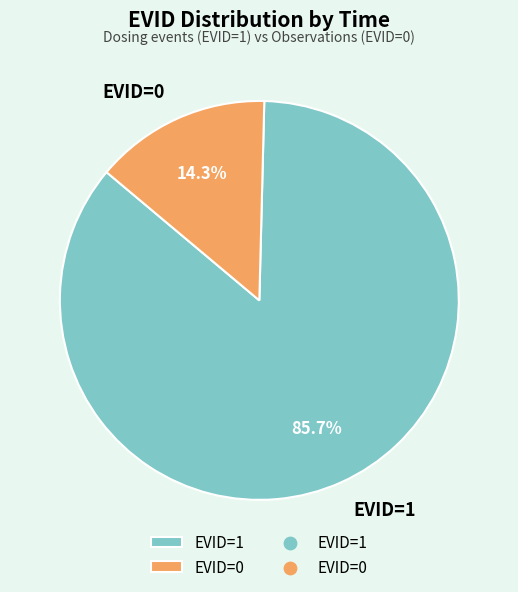

Rank the categories by value from highest to lowest.

EVID=1, EVID=0